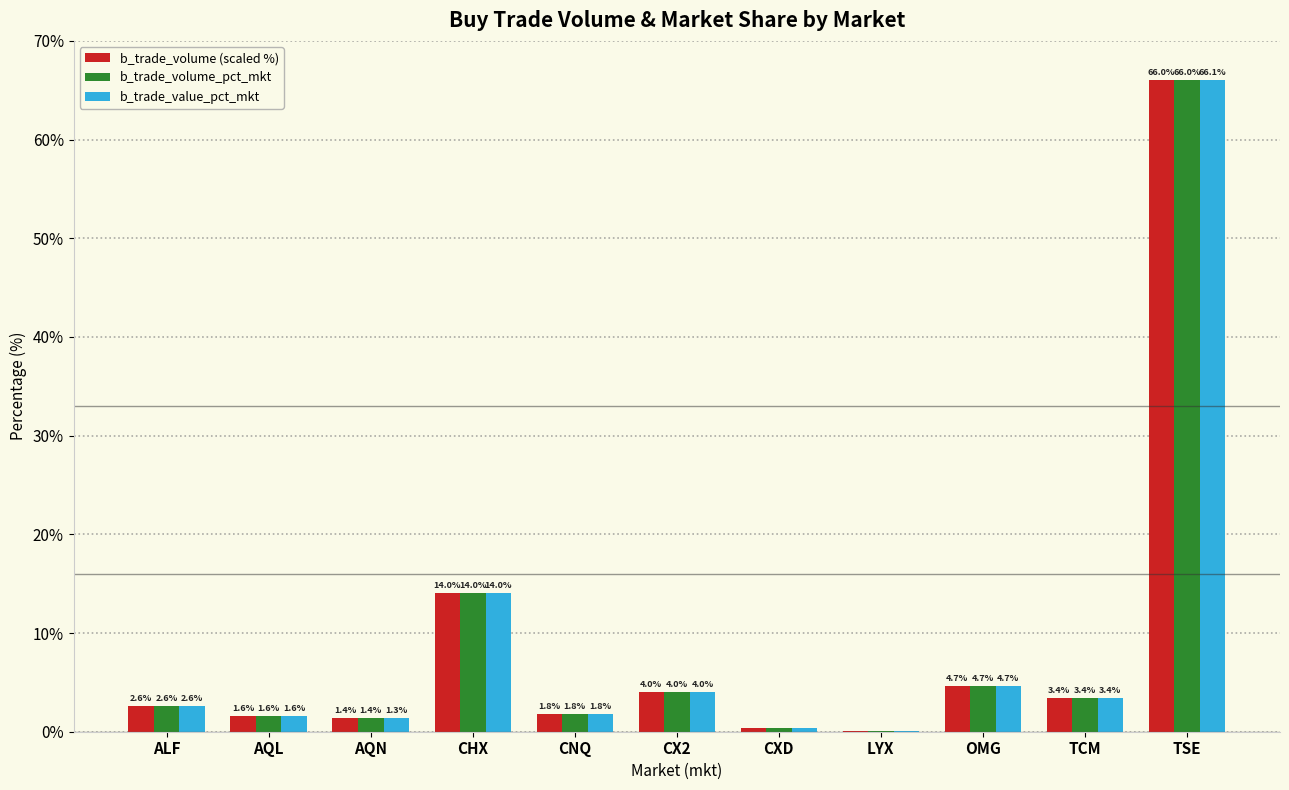

Where is b_trade_volume_pct_mkt nearest to the value 33?

CHX